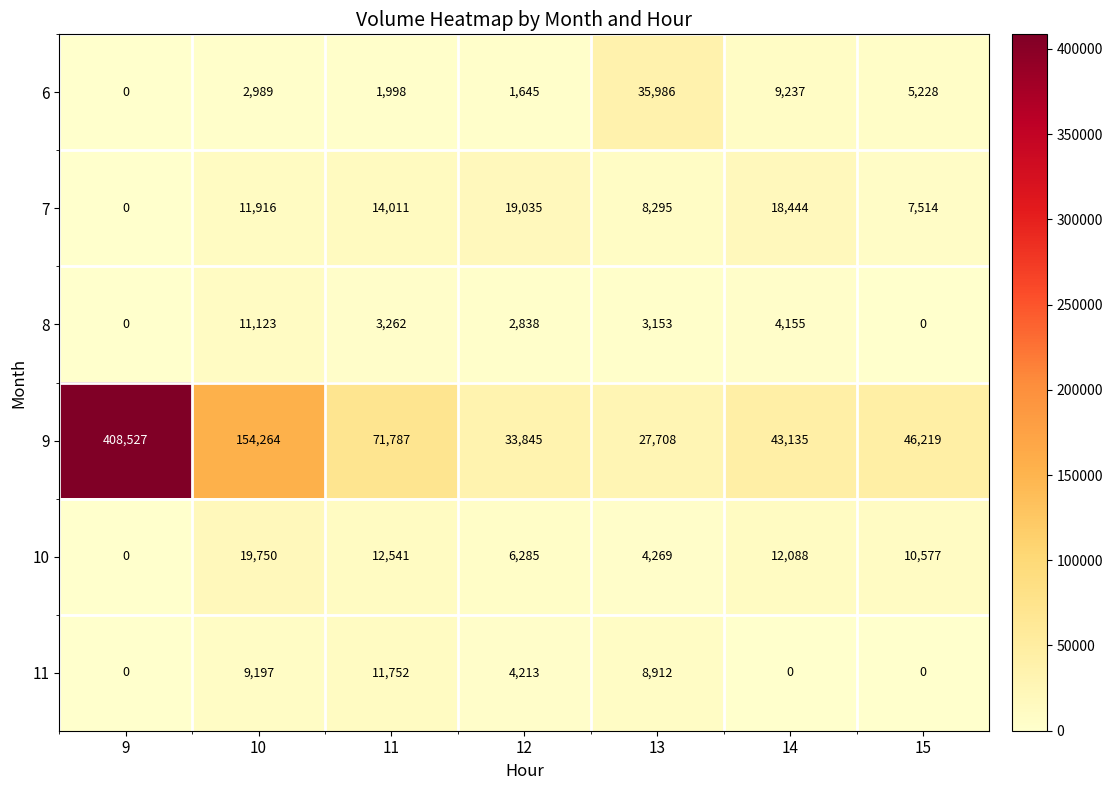

Count the number of data series in this chart.

6